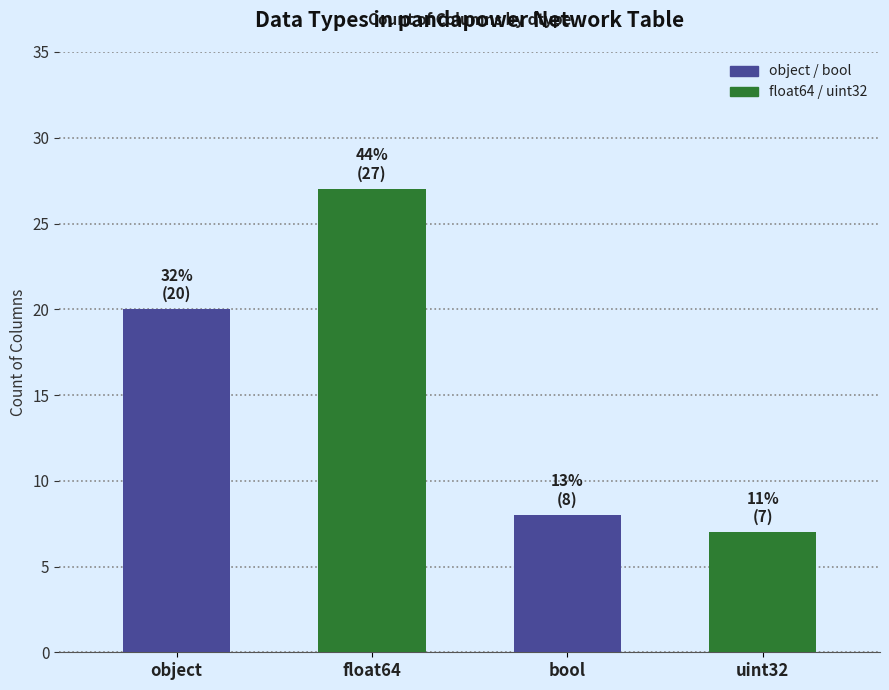

What is the difference between the second highest and second lowest values?

12